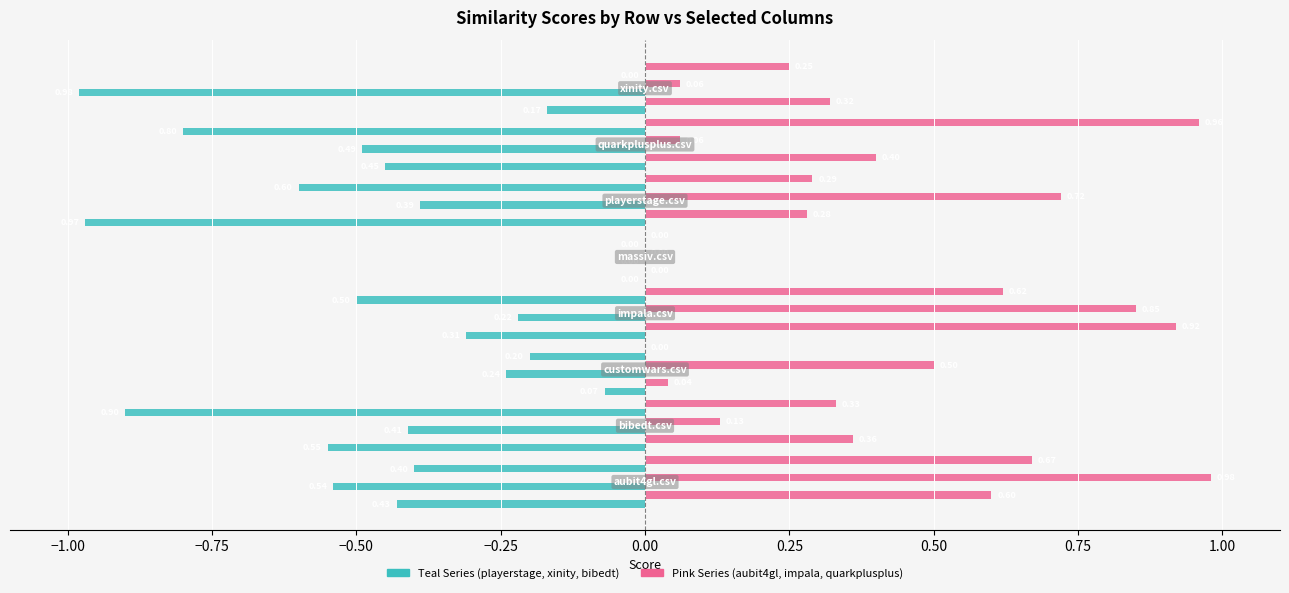

True or false: quarkplusplus.csv has a value of 0.3 at 0.00.

True